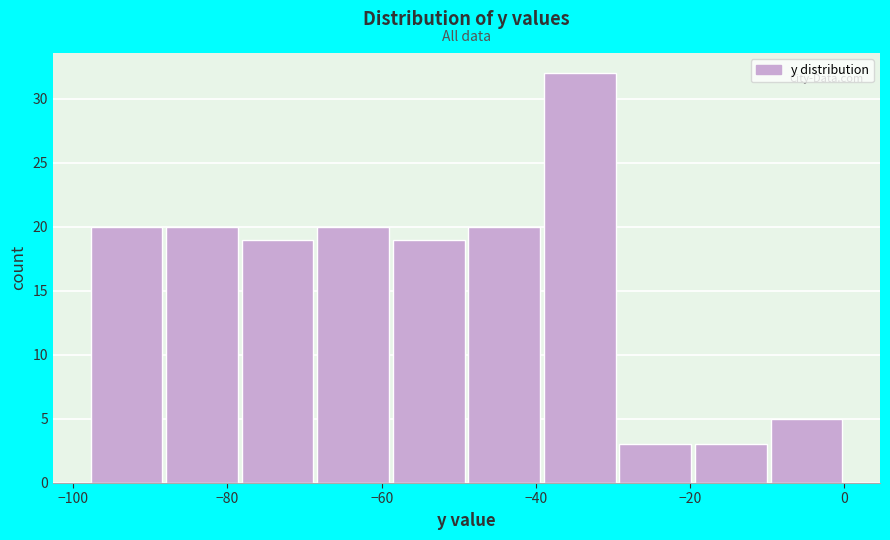

Reading left to right, list every bar in this chart as the range it spans on the x-axis followed by its height. Neither the bar edges nor the heights are printed on the chart, so give them approximately, as read against the axes.

-98.0 to -88.2: 20
-88.2 to -78.4: 20
-78.4 to -68.6: 19
-68.6 to -58.8: 20
-58.8 to -49.0: 19
-49.0 to -39.2: 20
-39.2 to -29.4: 32
-29.4 to -19.6: 3
-19.6 to -9.8: 3
-9.8 to 0.0: 5